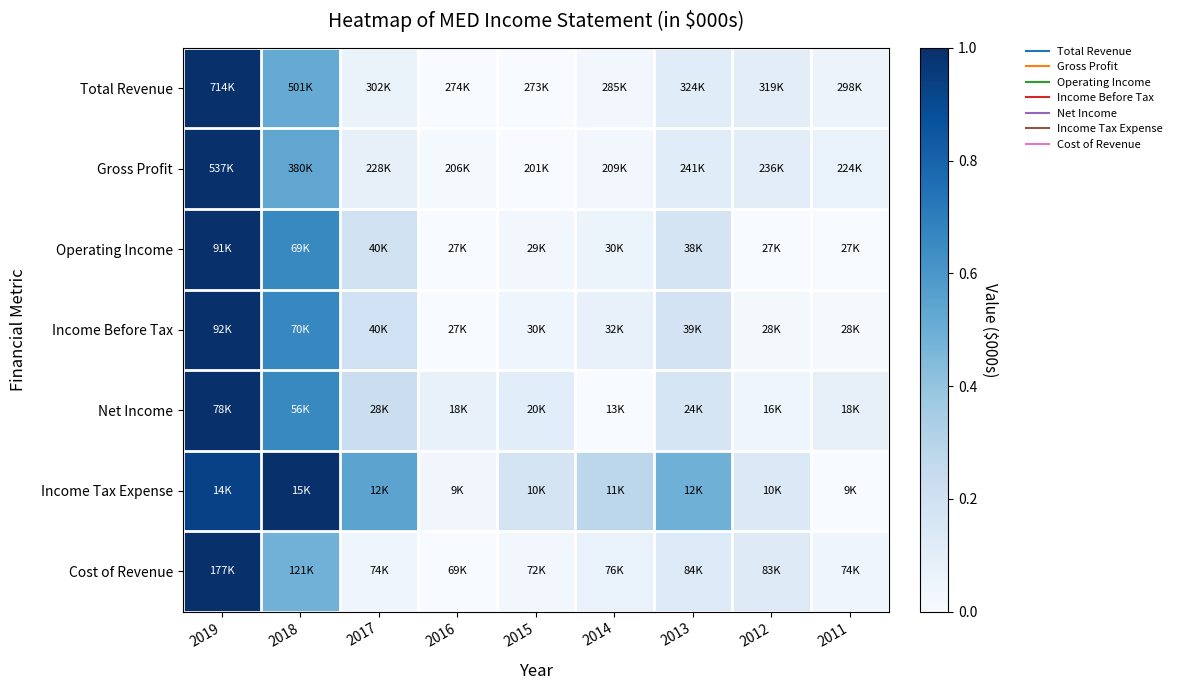

At which category is the sum across all series the highest?

2019